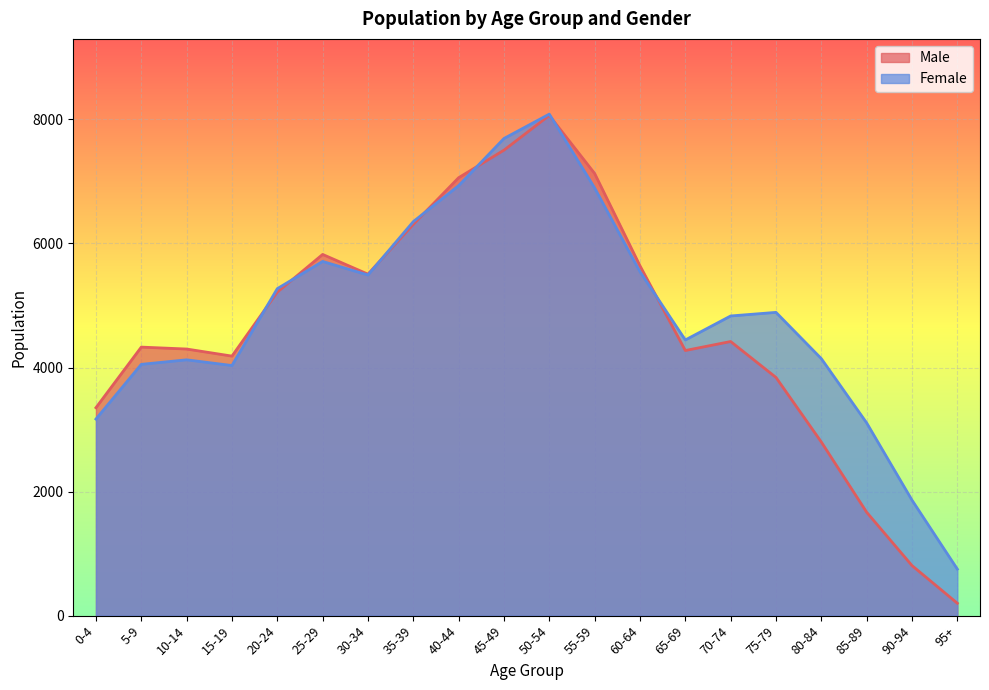

What is the total value across all series at 10-14?

8422